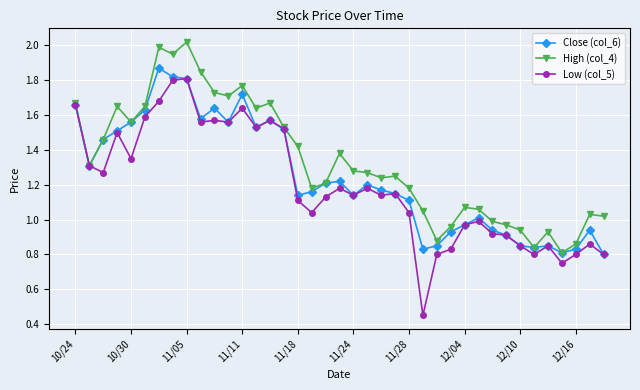

Which series has the widest spread of values?

Low (col_5)